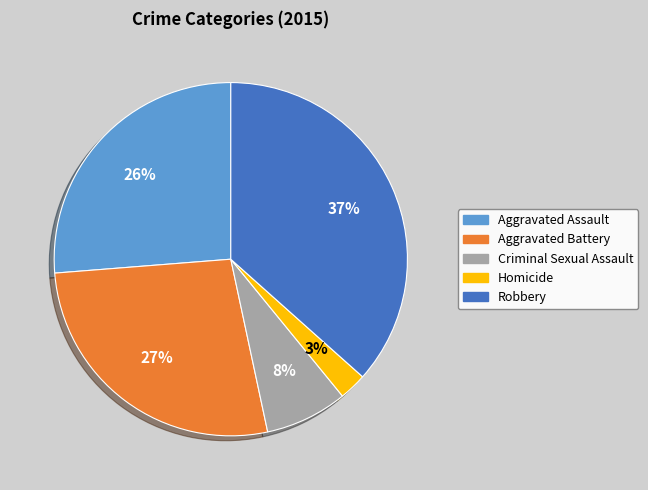

Rank the categories by value from highest to lowest.

Robbery, Aggravated Battery, Aggravated Assault, Criminal Sexual Assault, Homicide